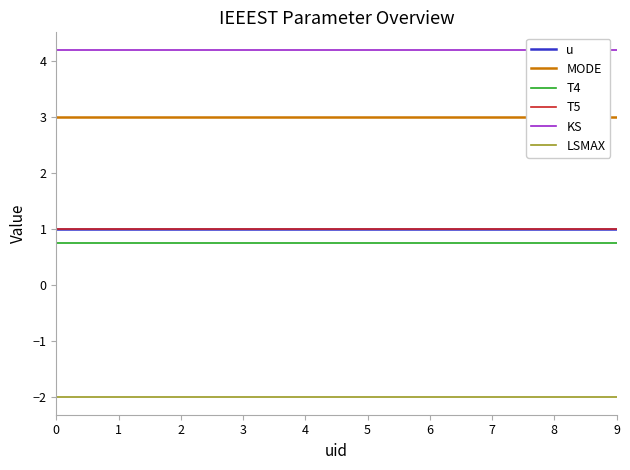

Does the chart display data point markers on the line(s)?

No